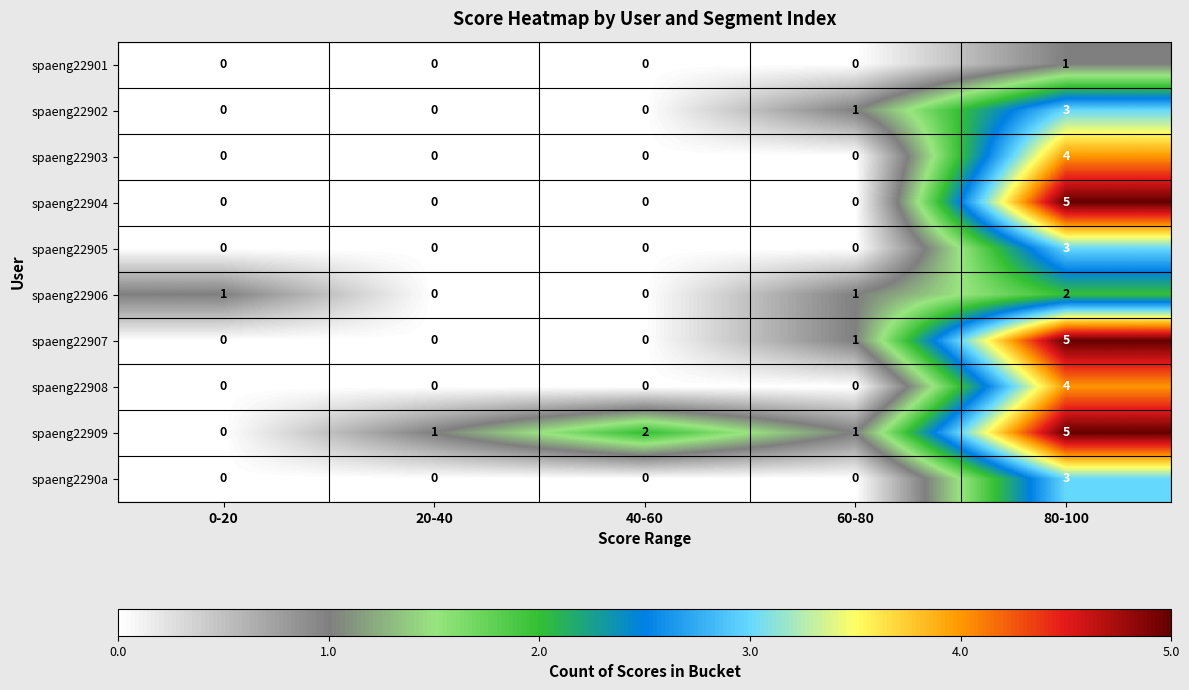

At which category is the sum across all series the highest?

80-100